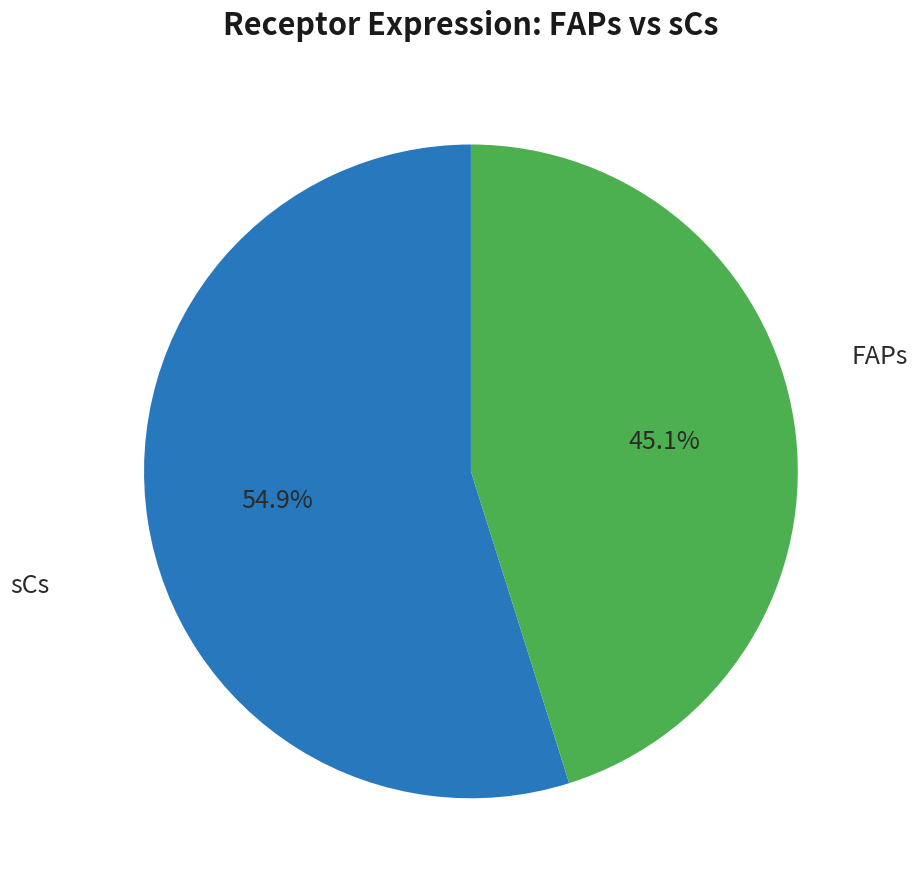

Is there any slice that represents more than half of the pie?

Yes